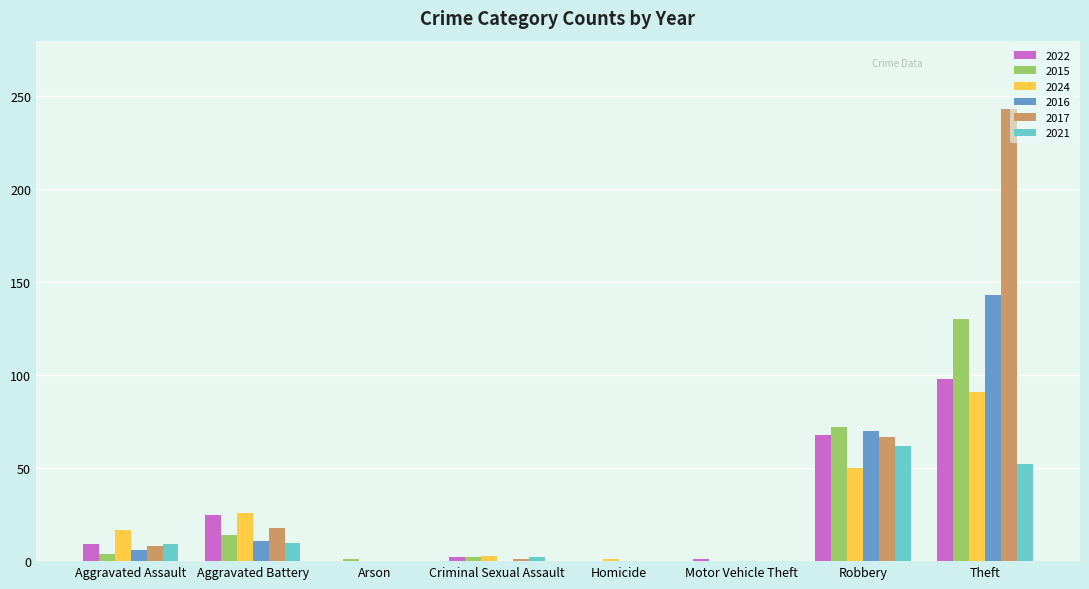

True or false: 2021 has a value of 0 at Homicide.

True